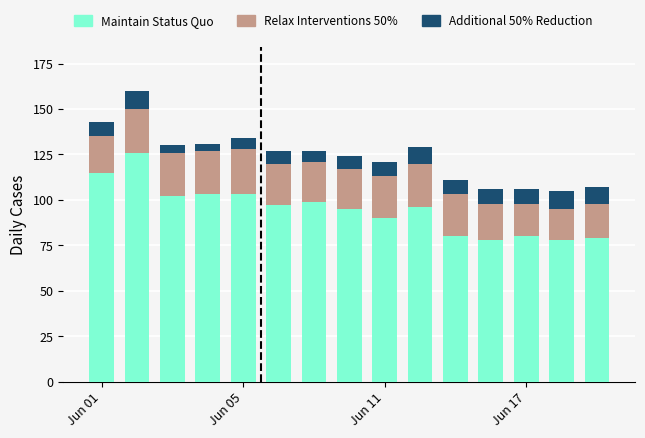

What is the highest value of the Maintain Status Quo series?

126